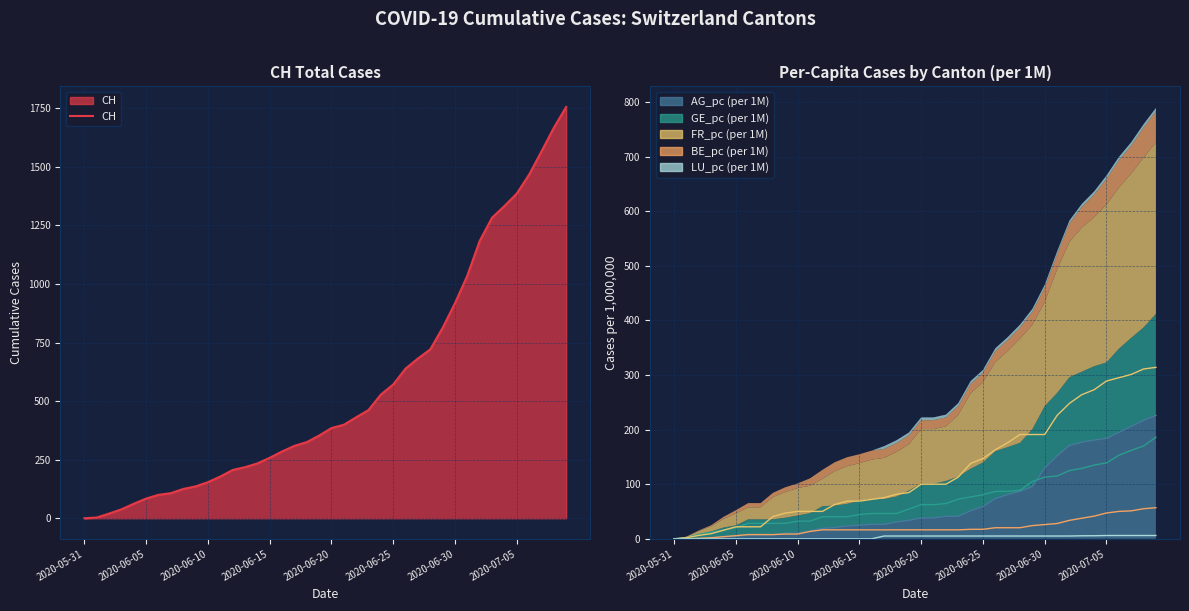

True or false: GE_pc line has a value of 62.6 at 21.

True